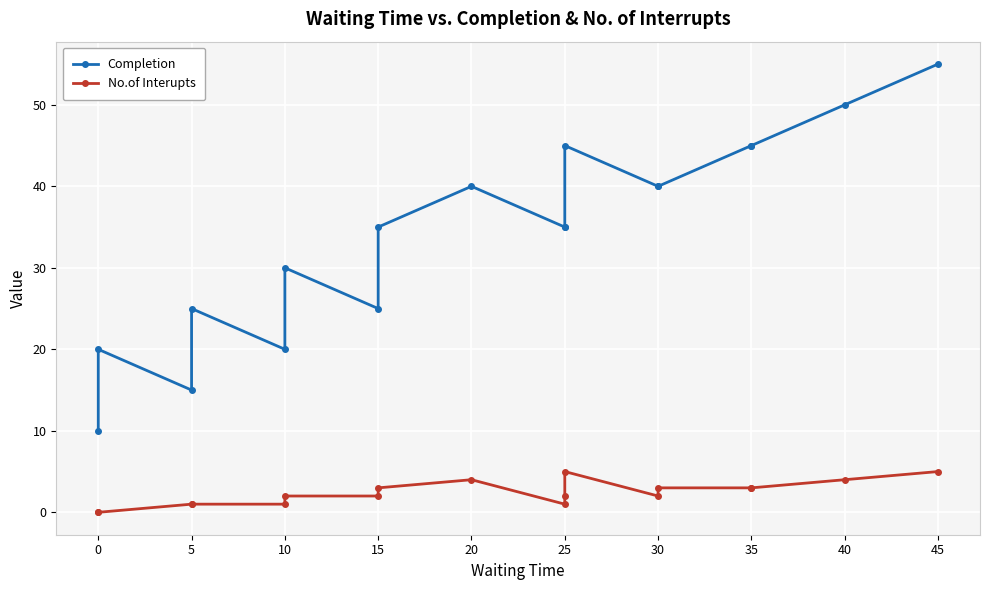

The value of No.of Interupts at 25 is 0. True or false?

False